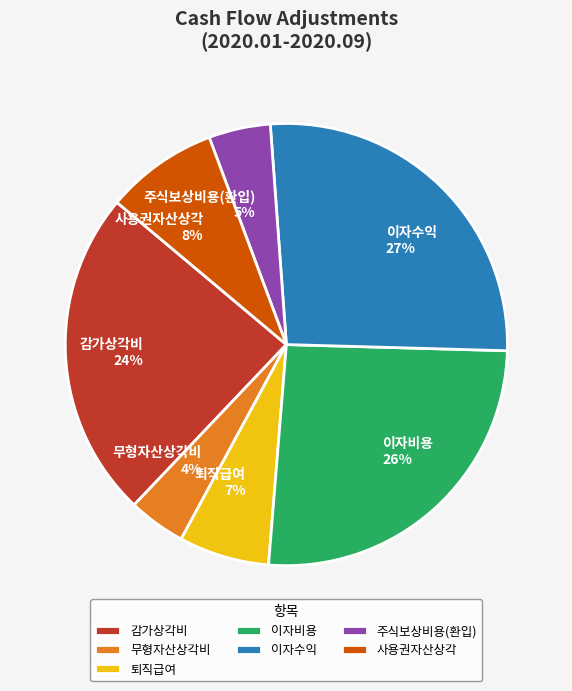

True or false: 퇴직급여 accounts for 1% of the total.

False